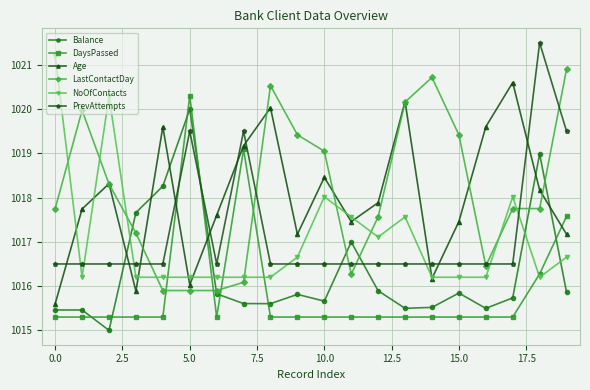

What are all the series names shown in the legend?

Balance, DaysPassed, Age, LastContactDay, NoOfContacts, PrevAttempts